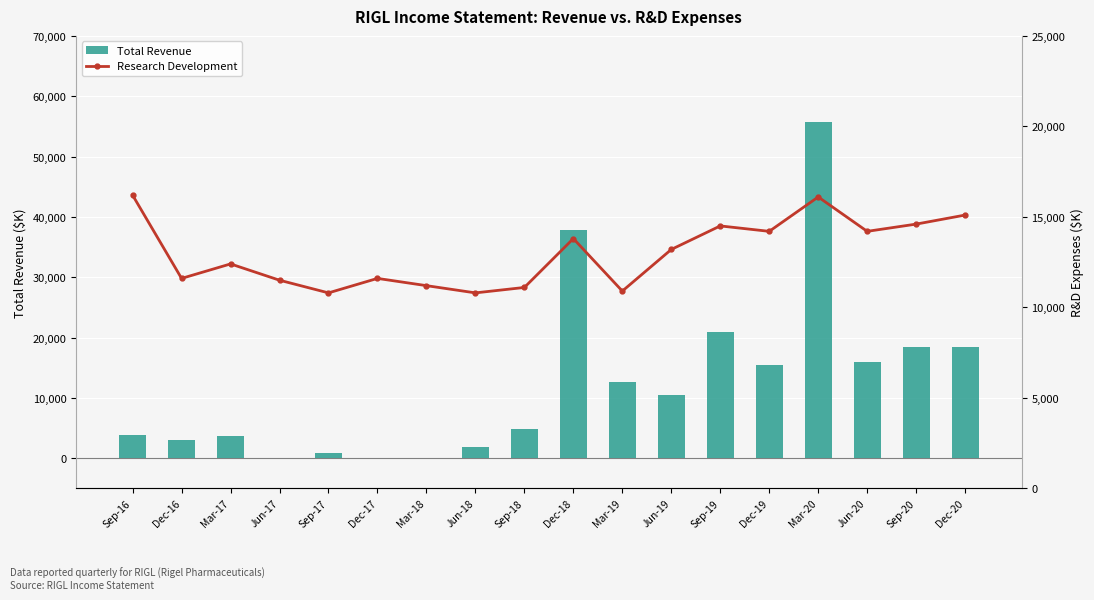

What is the maximum value shown in the chart?

55800